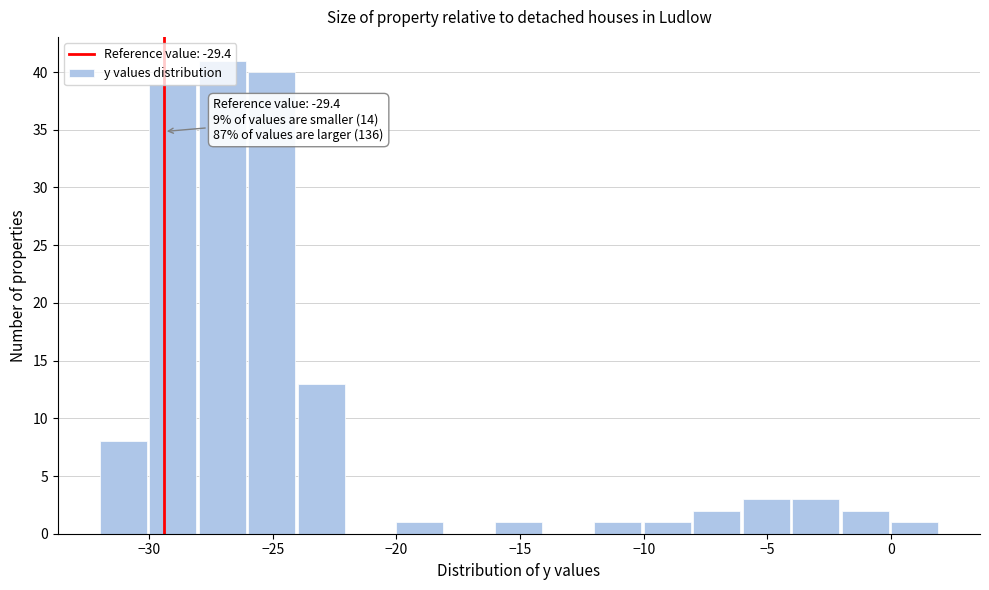

Which range on the x-axis has the tallest bar?

-28 to -26